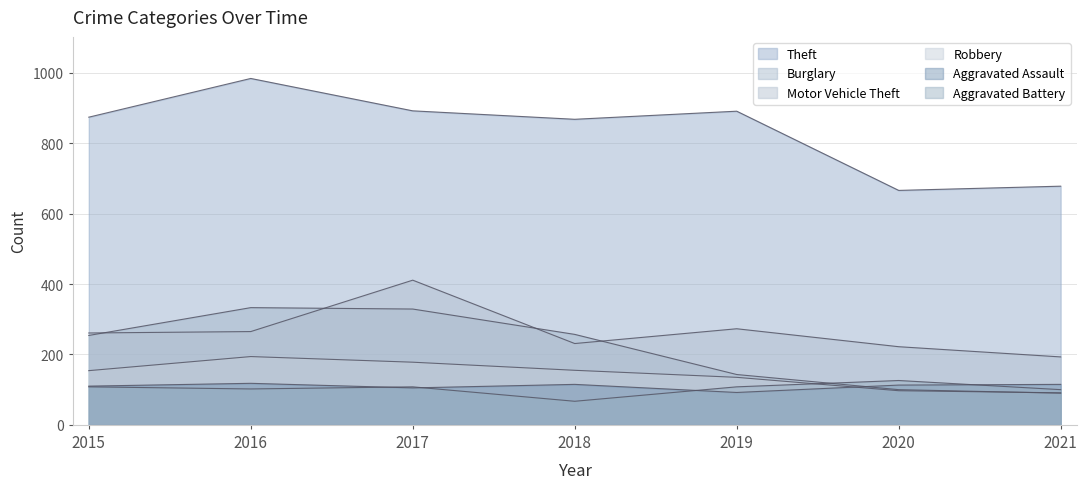

The value of Aggravated Battery at 2017 is 108. True or false?

True